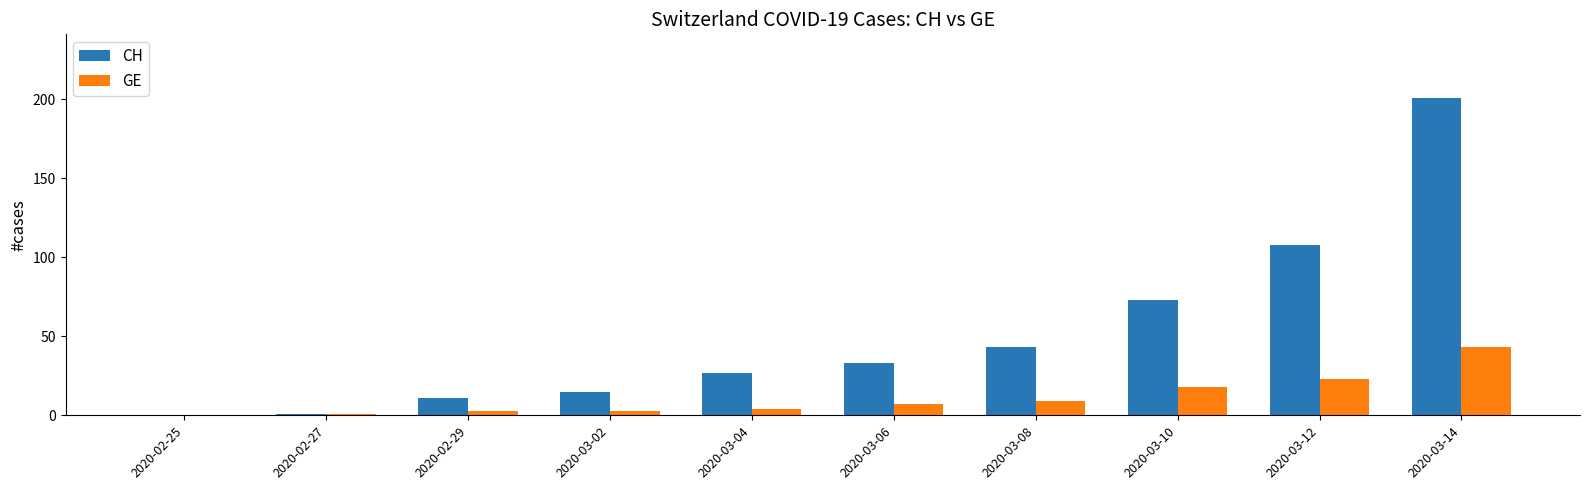

What is the maximum value for CH?

201